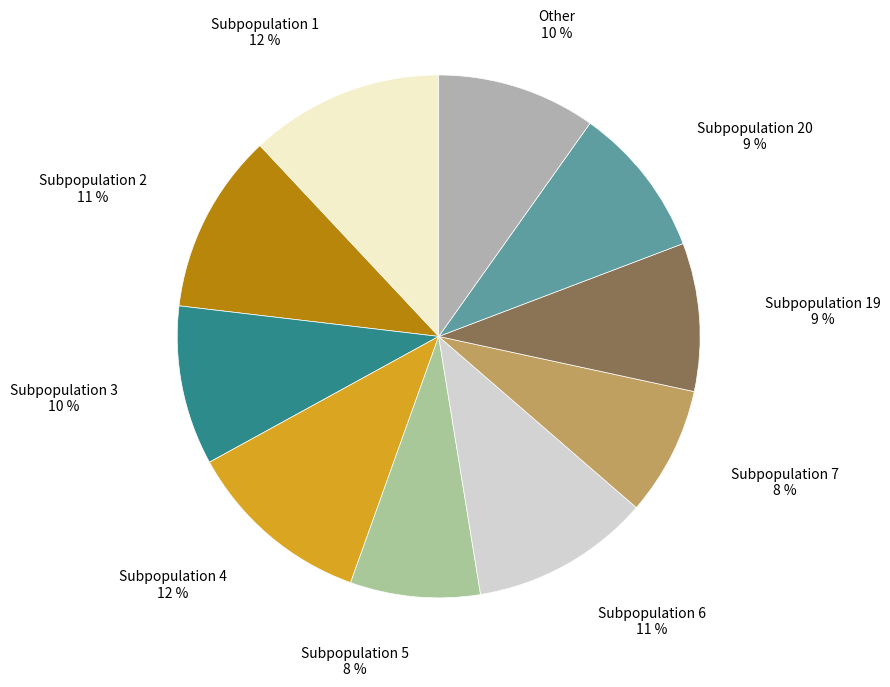

Count the number of slices in the pie.

10